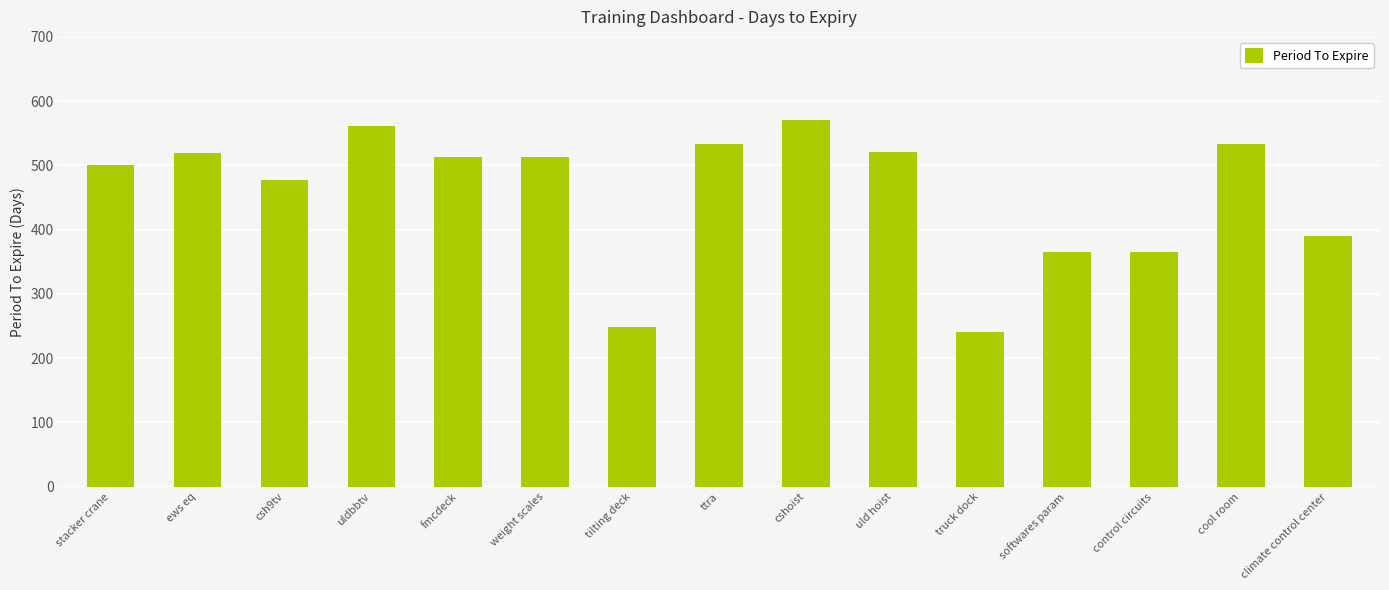

What is the change in value from csh9tv to ttra?

+56